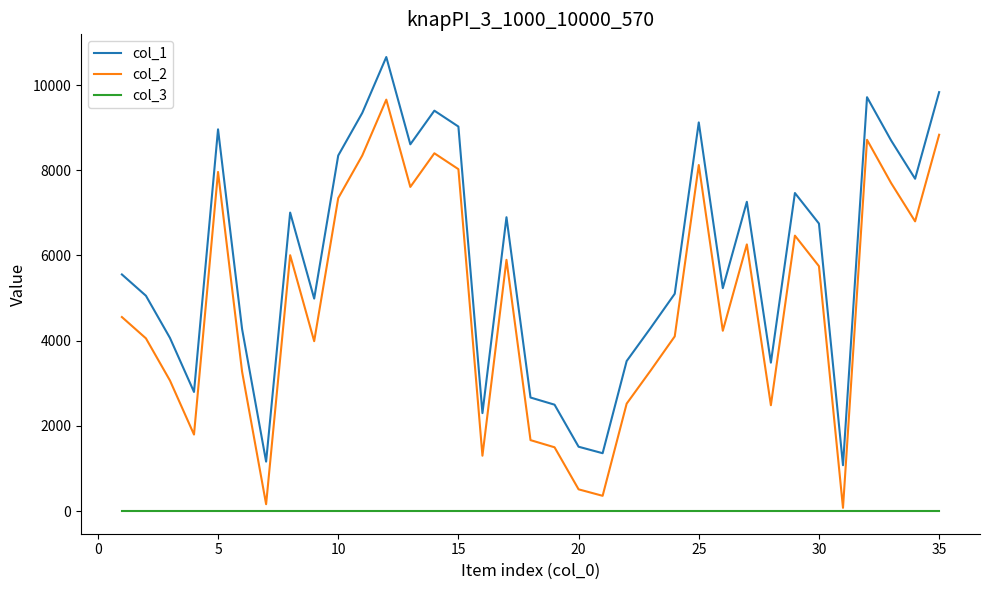

Does the chart display data point markers on the line(s)?

No